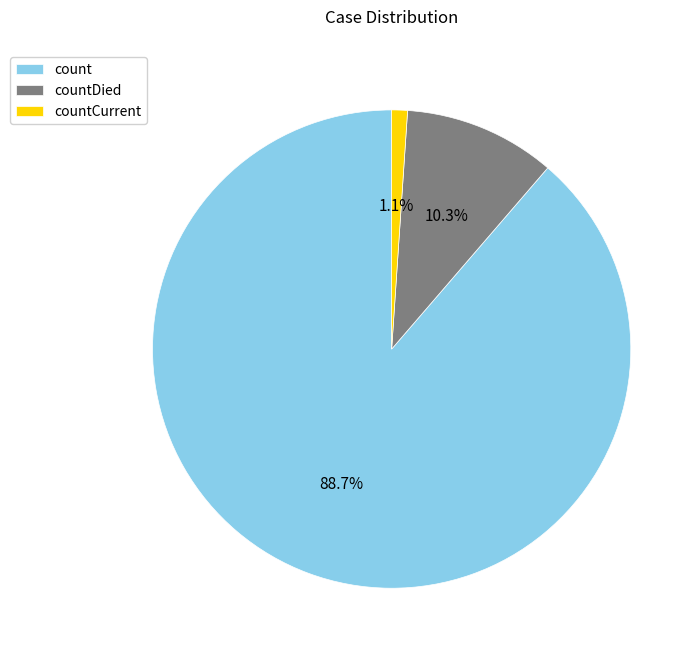

Between countDied and countCurrent, which is larger?

countDied